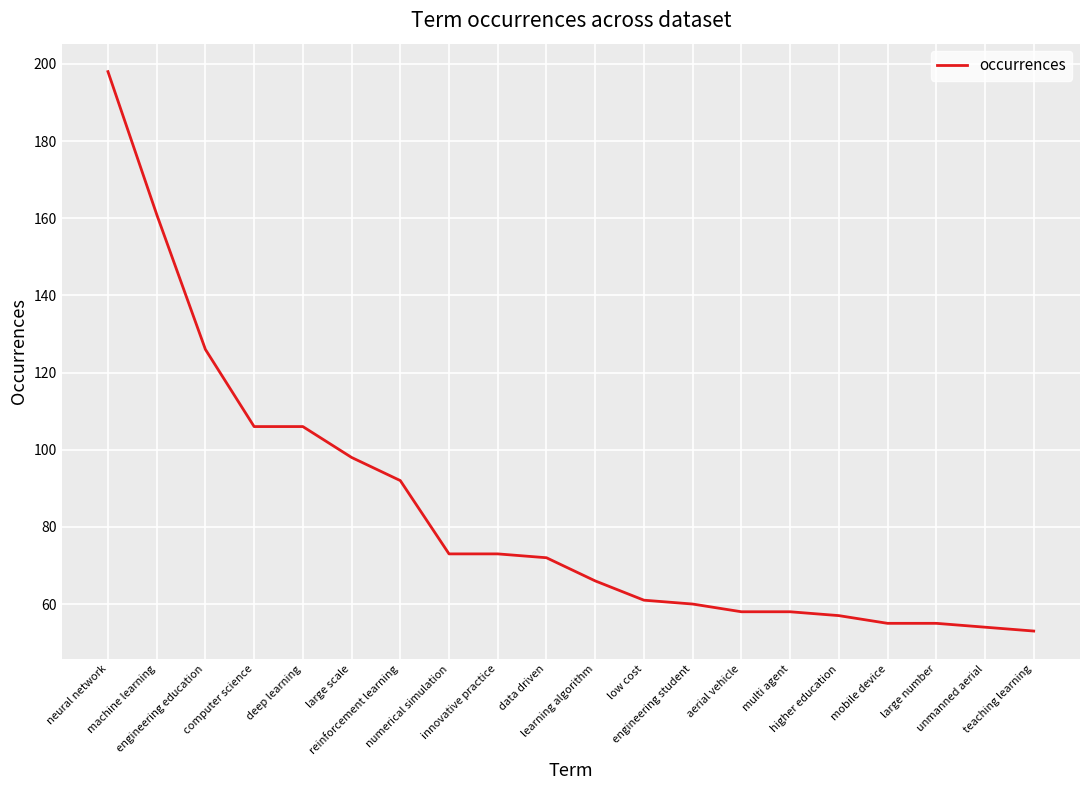

What is the average value?

84